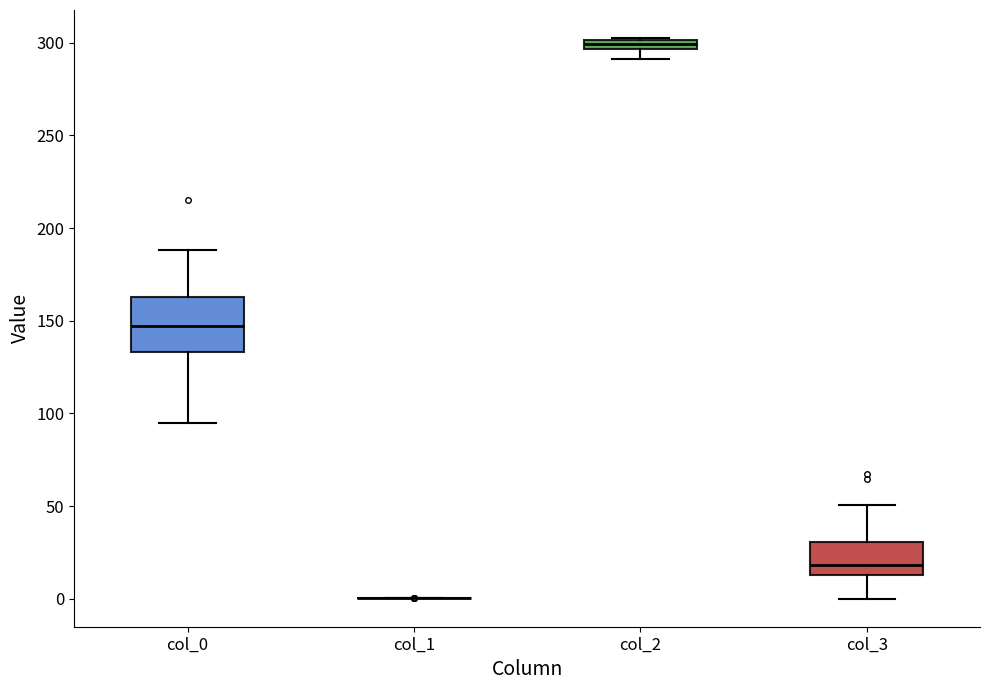

Comparing the boxes themselves (not the whiskers), which one is the tallest?

col_0